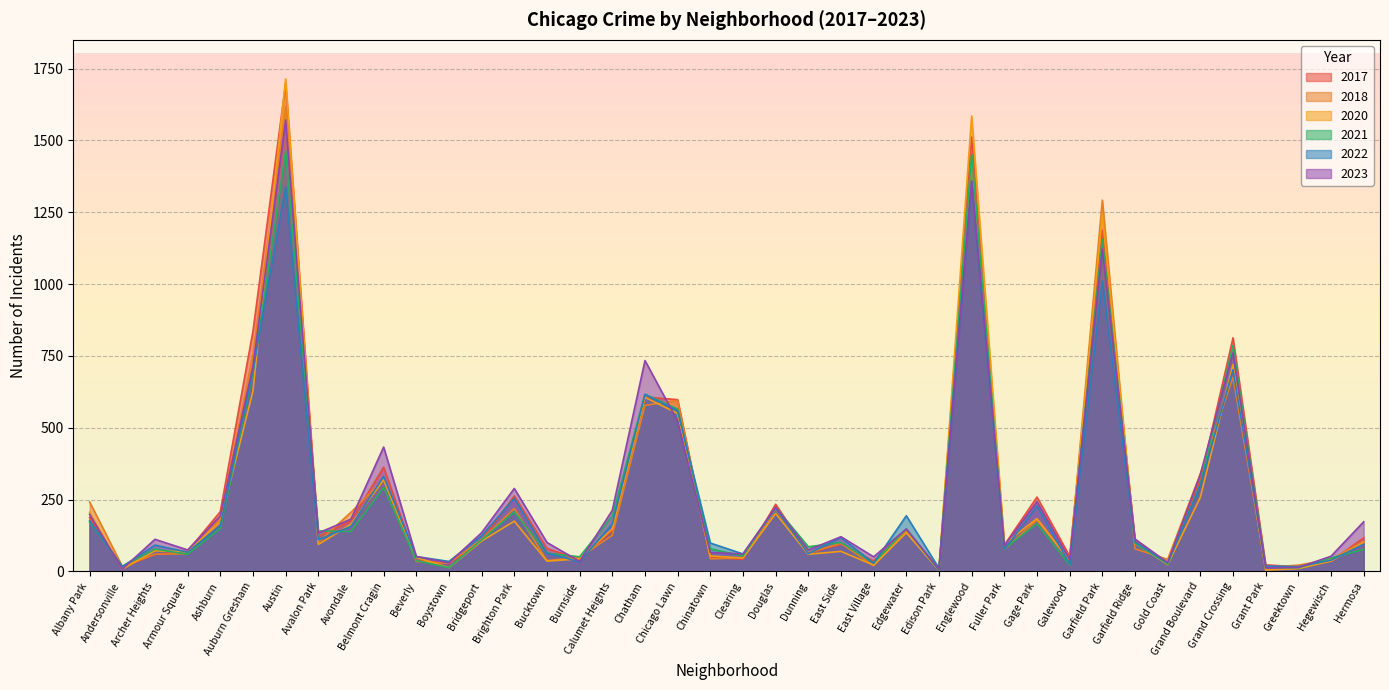

At which label is 2018 closest to 811?

Auburn Gresham